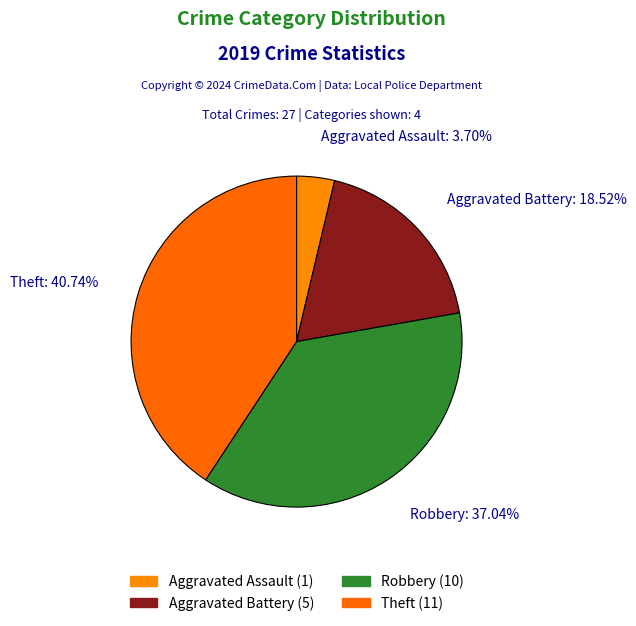

Rank the categories by value from lowest to highest.

Aggravated Assault, Aggravated Battery, Robbery, Theft